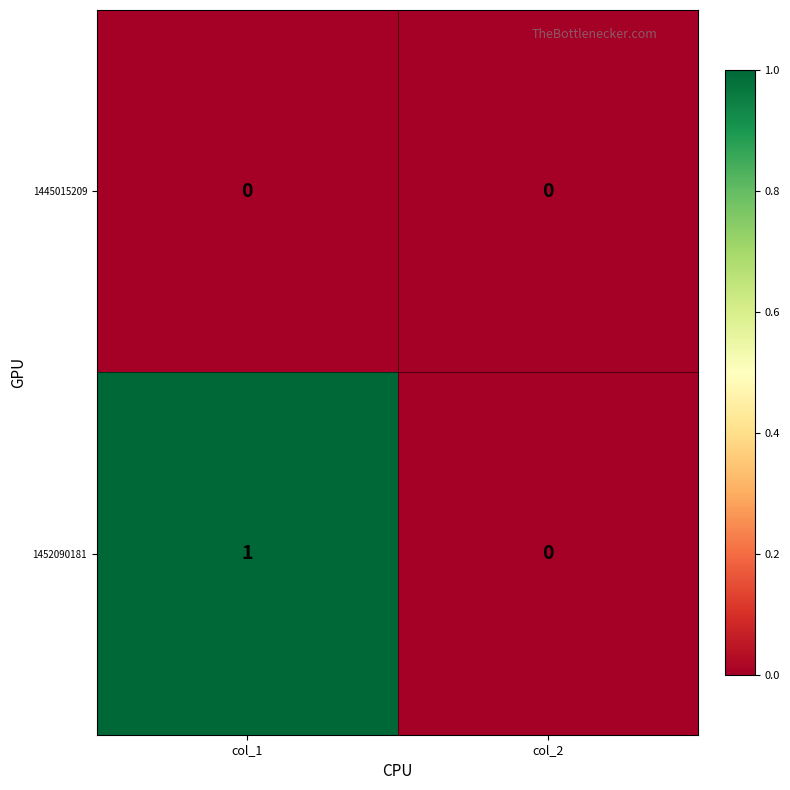

At col_1, list the series in order from largest to smallest.

1452090181, 1445015209